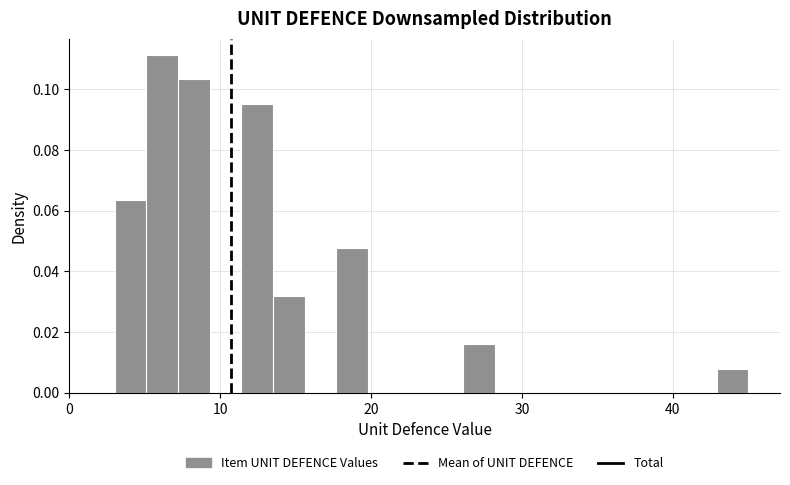

Around what value on the x-axis is the tallest bar? Give the approximate position of its centre, as read against the axis.

6